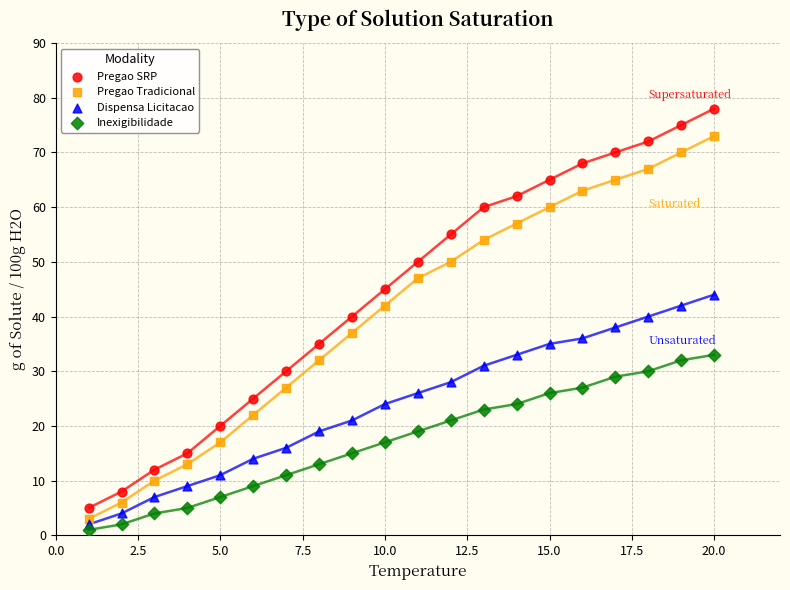

Which series has the largest Y range (max minus min)?

Pregao SRP